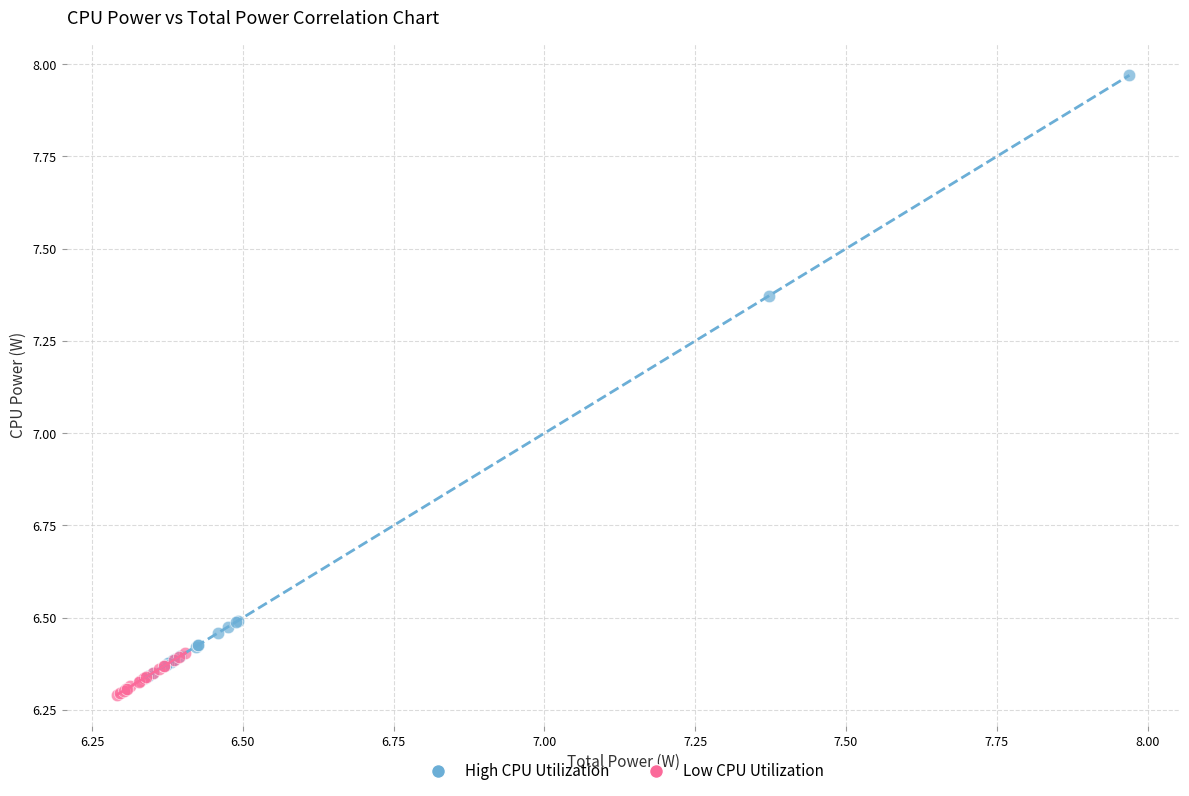

Which series has the widest spread of Y values?

High CPU Utilization